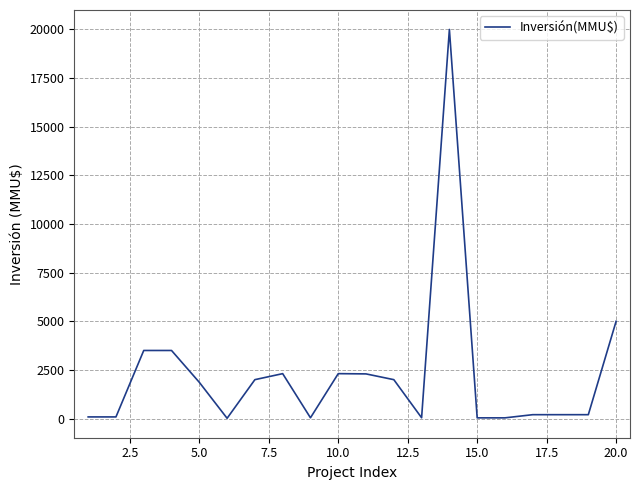

What is the difference between the maximum and minimum values?

19985